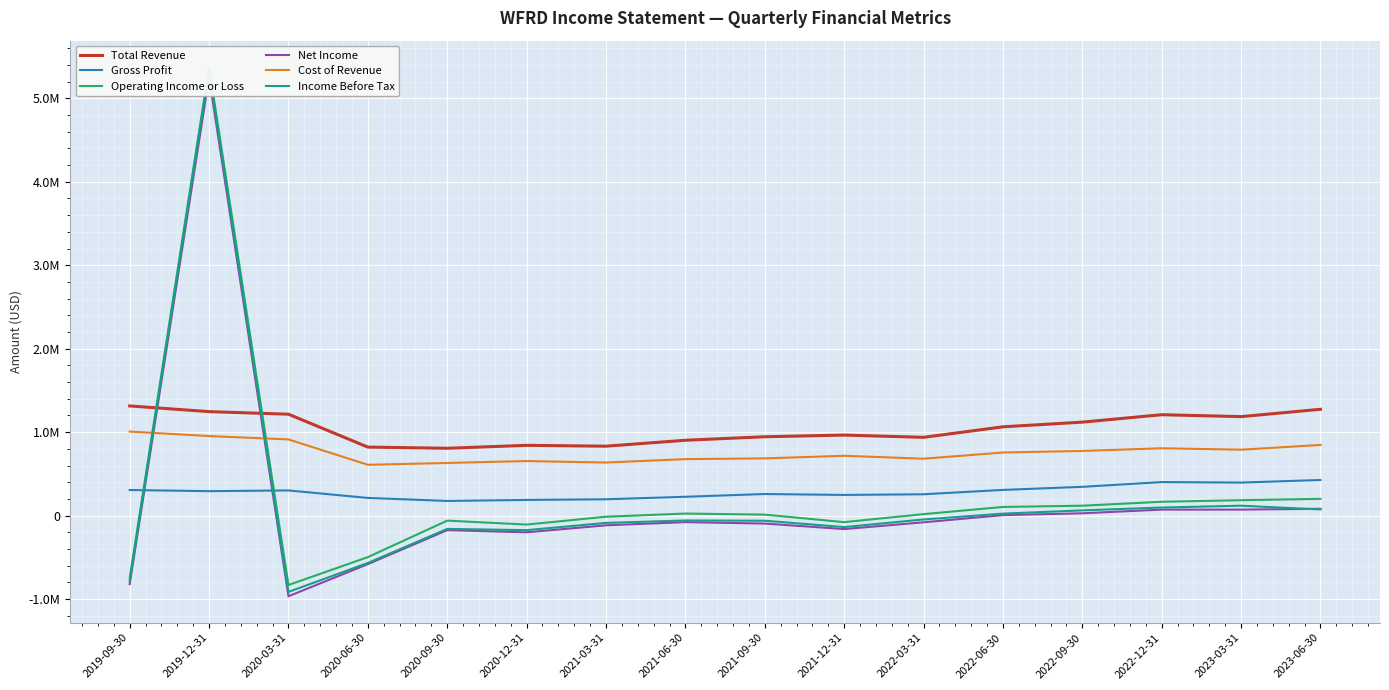

True or false: Net Income and Income Before Tax cross at least once.

True